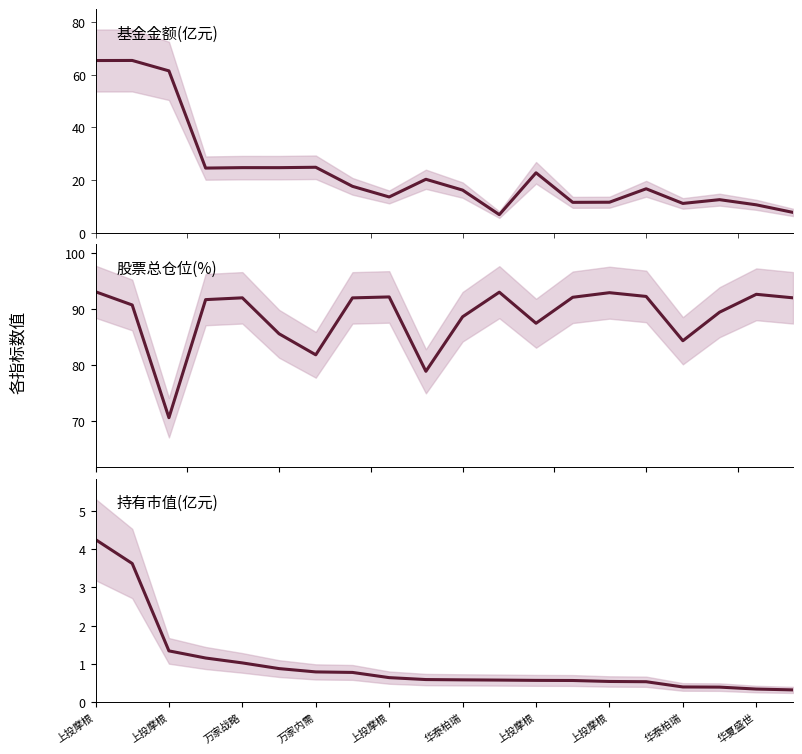

Reading left to right, list all the values displayed in this chart.

基金金额: 65.5	65.5	61.5	24.6	24.7	24.7	24.9	17.6	13.6	20.3	16.2	6.8	22.8	11.5	11.6	16.7	11.1	12.6	10.6	7.7
股票总仓位: 93.1	90.8	70.6	91.7	92.0	85.6	81.8	92.0	92.2	78.9	88.7	93.0	87.5	92.1	93.0	92.3	84.4	89.5	92.7	92.0
持有市值(亿元): 4.3	3.6	1.3	1.2	1.0	0.9	0.8	0.8	0.6	0.6	0.6	0.6	0.6	0.6	0.5	0.5	0.4	0.4	0.3	0.3